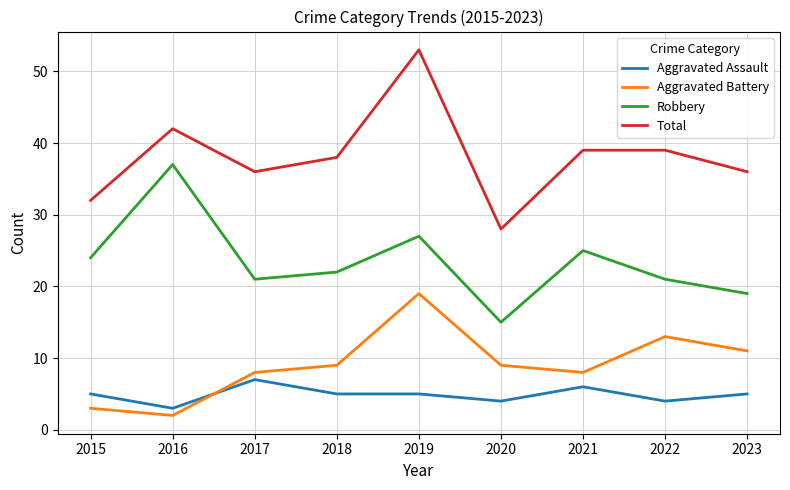

In Robbery, how many points are lower than both neighbors (excluding endpoints)?

2